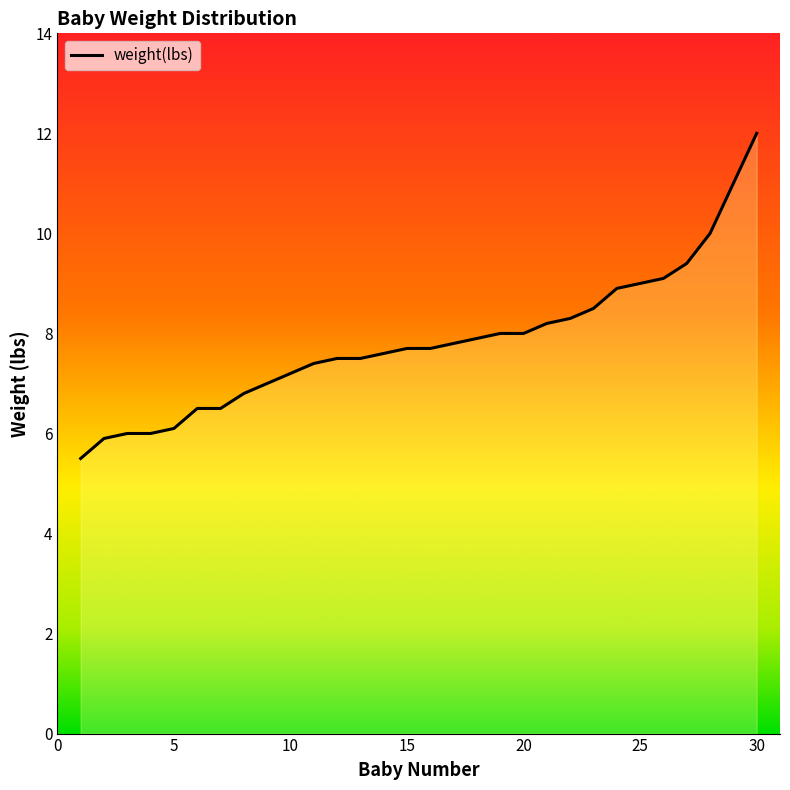

Reading left to right, transcribe all the data shown in this chart.

5.5	5.9	6.0	6.0	6.1	6.5	6.5	6.8	7.0	7.2	7.4	7.5	7.5	7.6	7.7	7.7	7.8	7.9	8.0	8.0	8.2	8.3	8.5	8.9	9.0	9.1	9.4	10.0	11.0	12.0